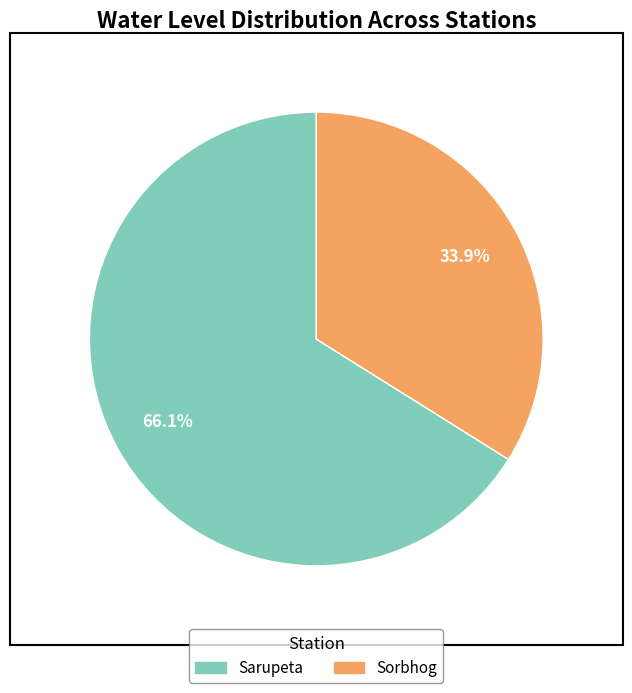

What is the largest slice in the pie chart?

Sarupeta